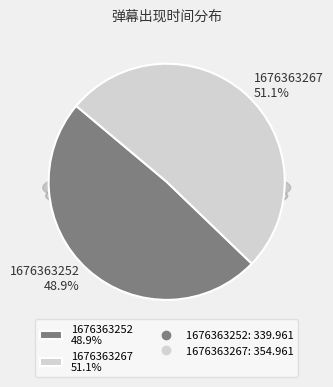

Between 1676363267 and 1676363252, which is larger?

1676363267